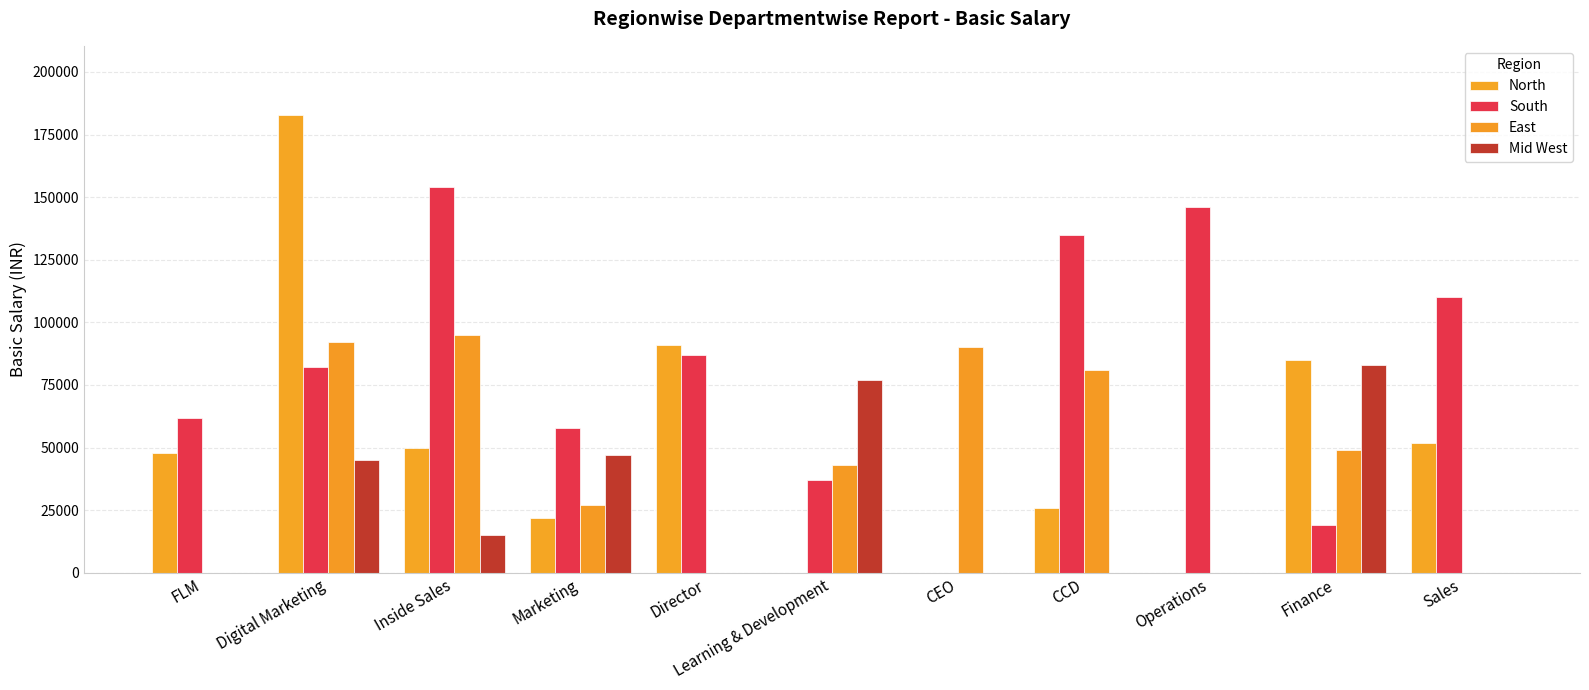

How many groups of bars are there?

11